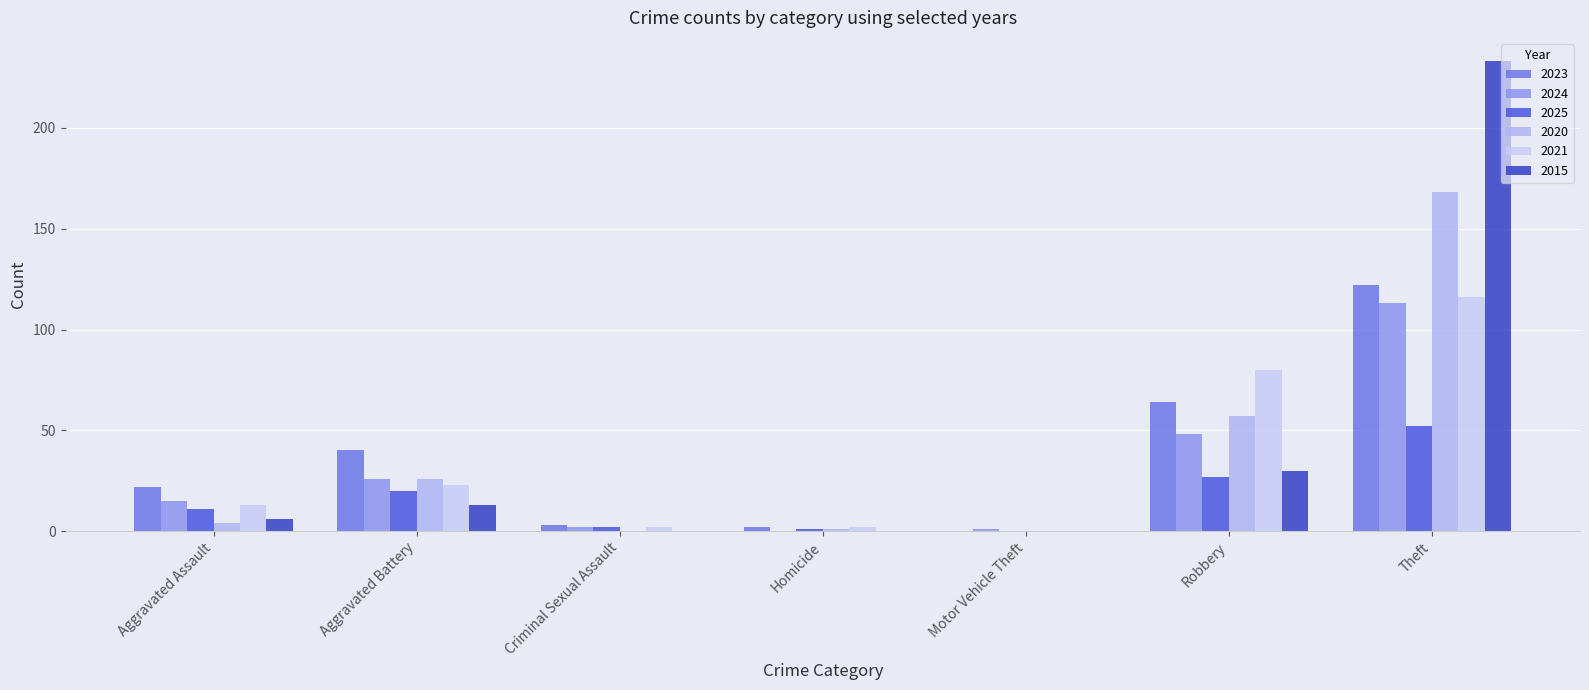

At which label does 2020 first exceed 4?

Aggravated Battery